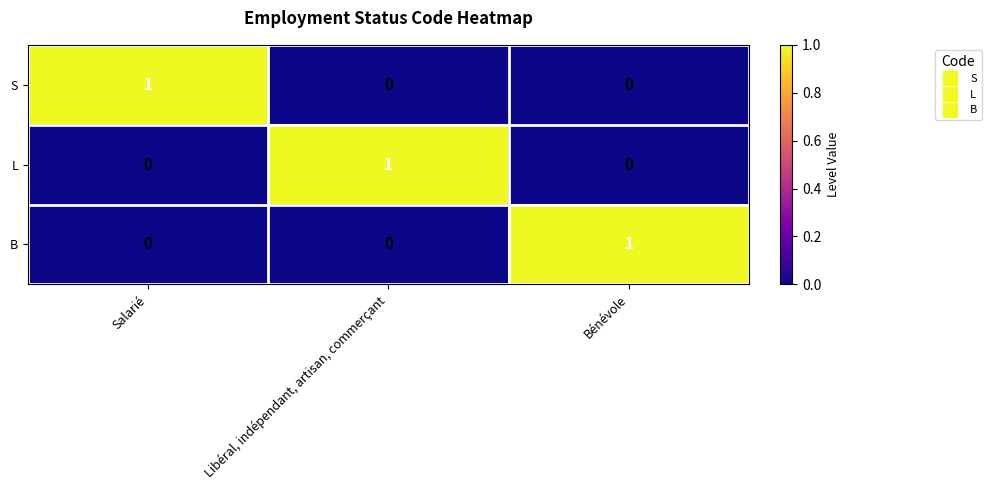

The B series shows 1 at Libéral, indépendant, artisan, commerçant. True or false?

False